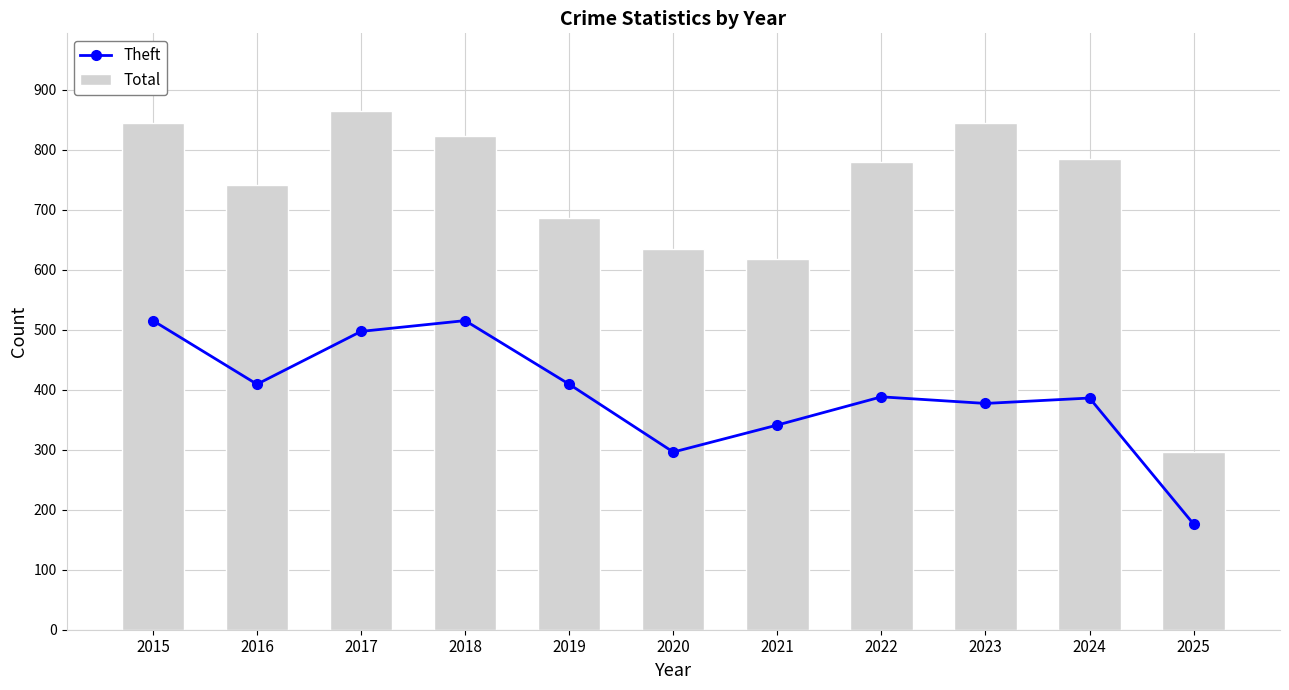

Reading left to right, transcribe all the data shown in this chart.

Theft: 2015=515	2016=409	2017=497	2018=515	2019=409	2020=296	2021=341	2022=388	2023=377	2024=386	2025=176
Total: 2015=845	2016=741	2017=864	2018=823	2019=686	2020=635	2021=618	2022=779	2023=844	2024=785	2025=296